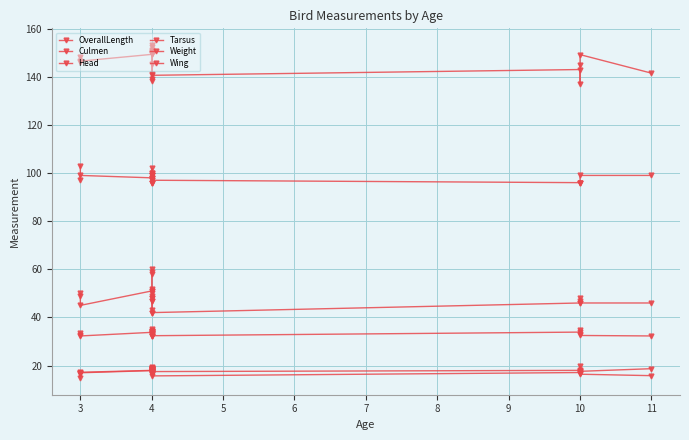

List the series in order of their peak value, lowest first.

Culmen, Tarsus, Head, Weight, Wing, OverallLength